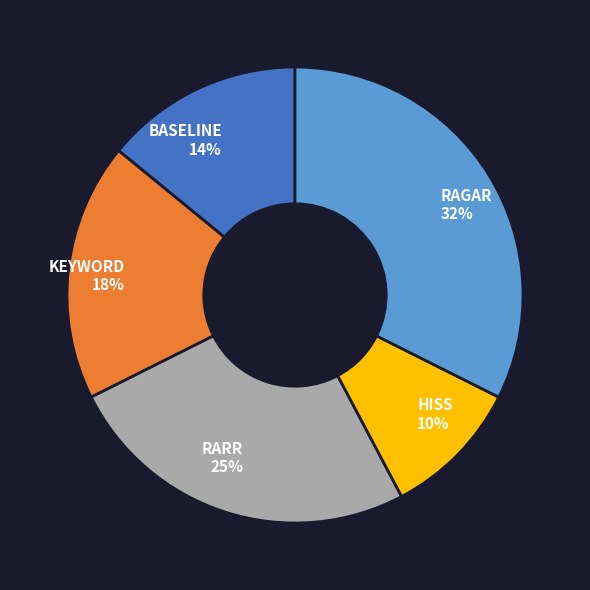

Which slice is the largest?

RAGAR